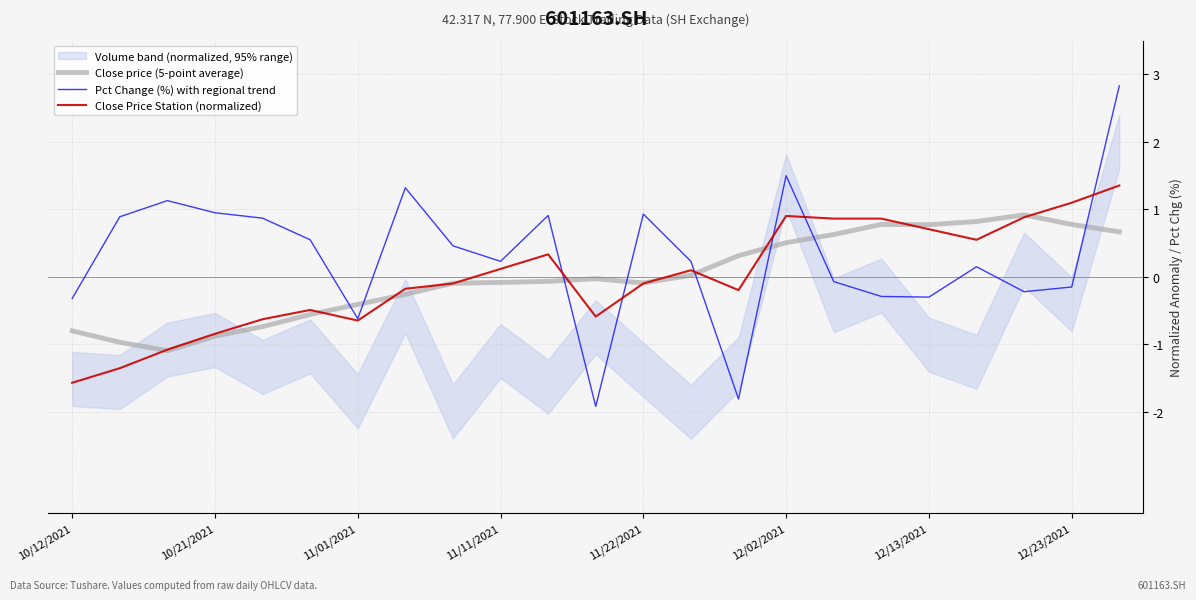

Is it true that Close Price Station (normalized) equals 0.7 at 12/13/2021?

True